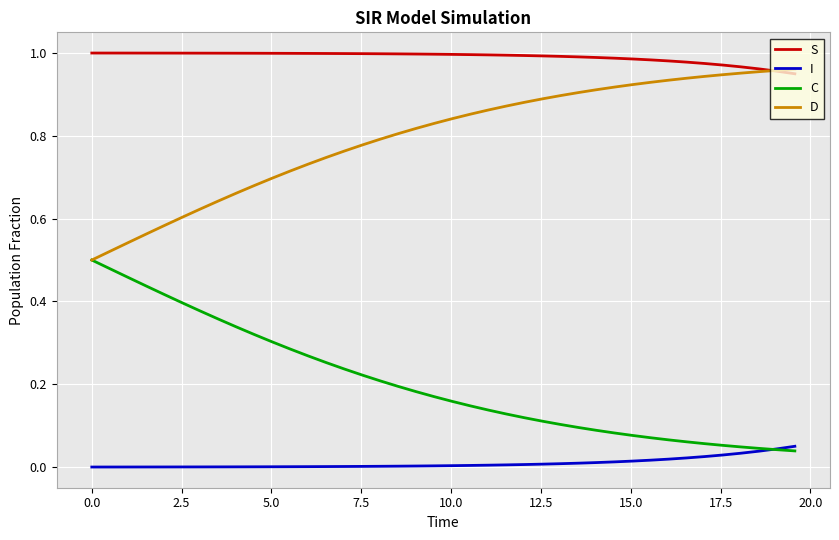

What is the sum of all D values?

31.9